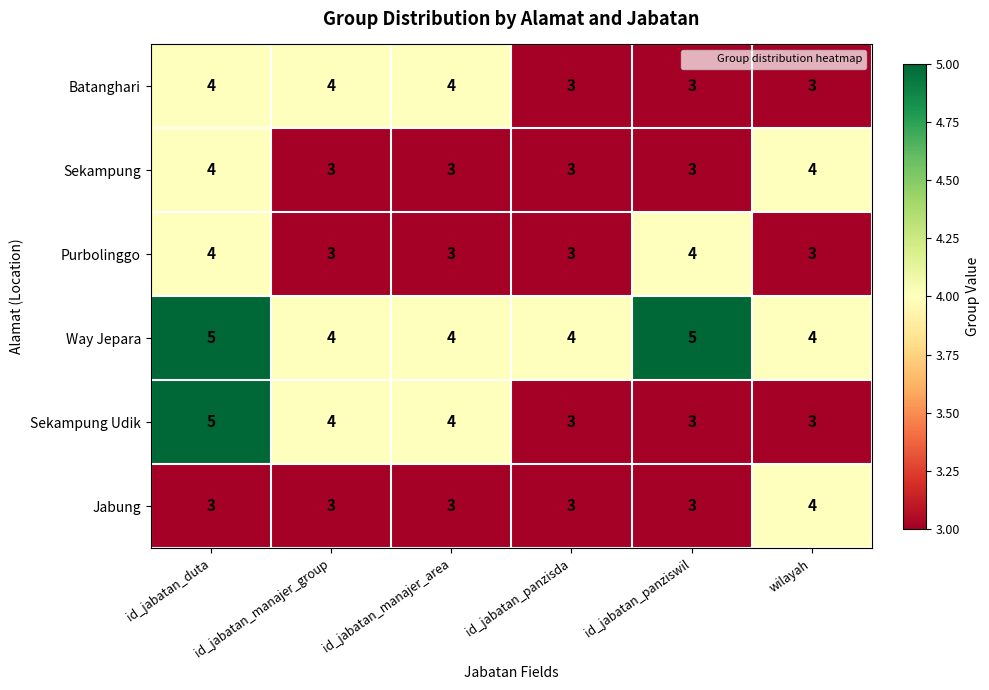

How many values in the Sekampung series exceed 3?

2